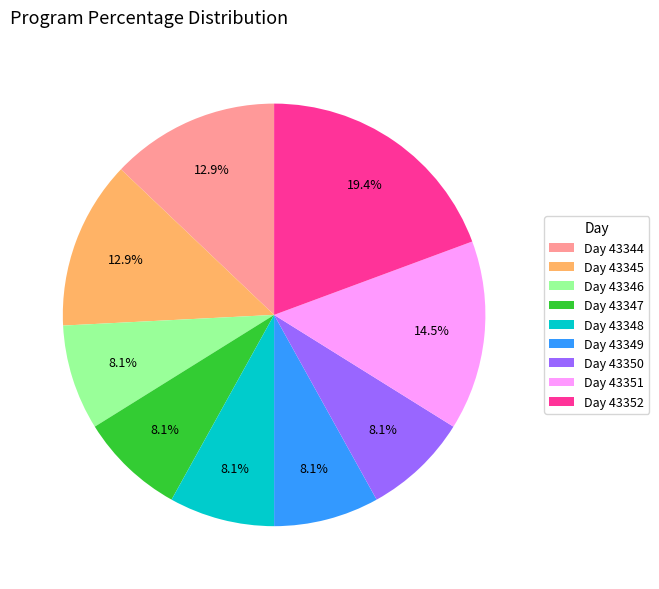

Approximately how many times larger is the value at Day 43352 compared to Day 43345?

1.5